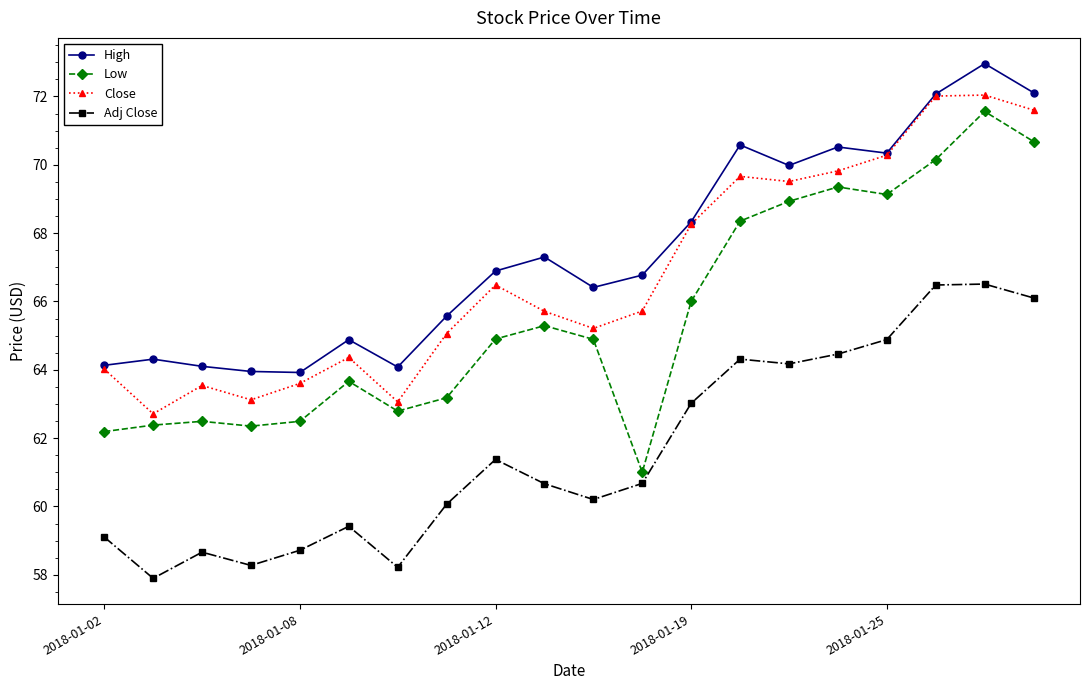

True or false: Adj Close and Close cross at least once.

False